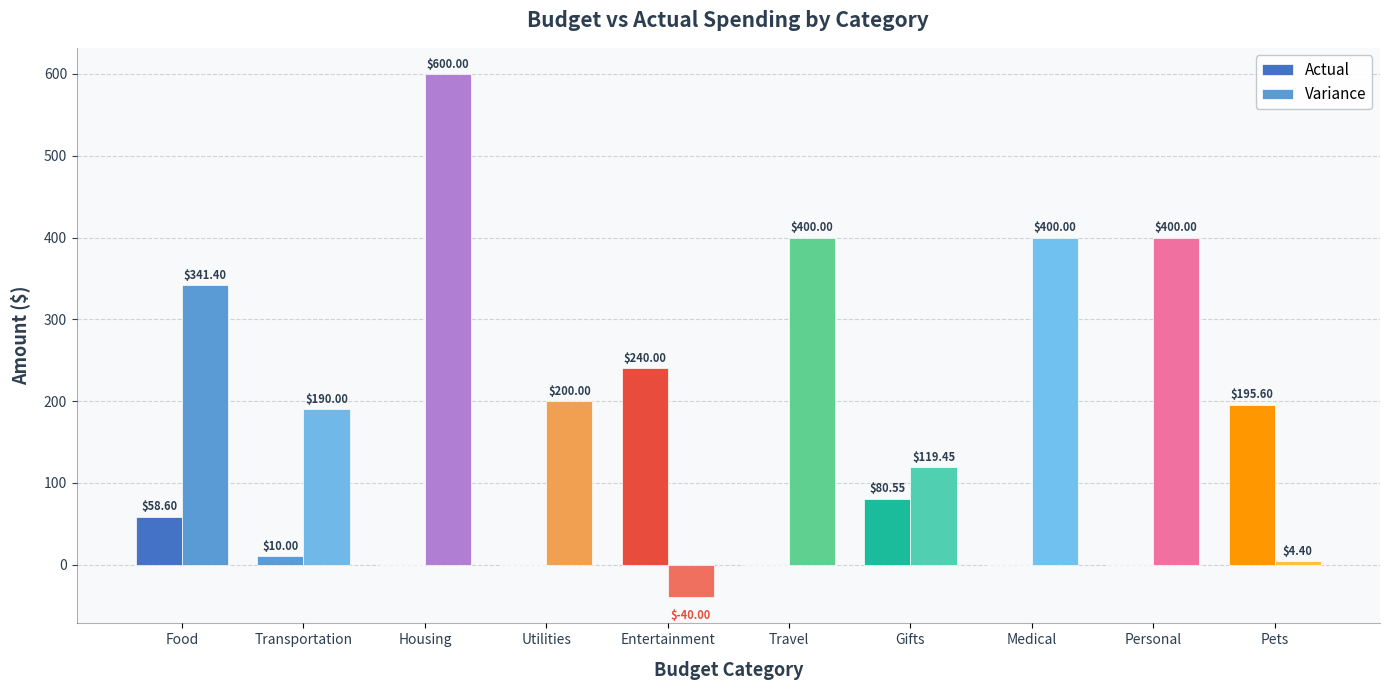

Are the bars grouped side by side (vs. stacked)?

Yes